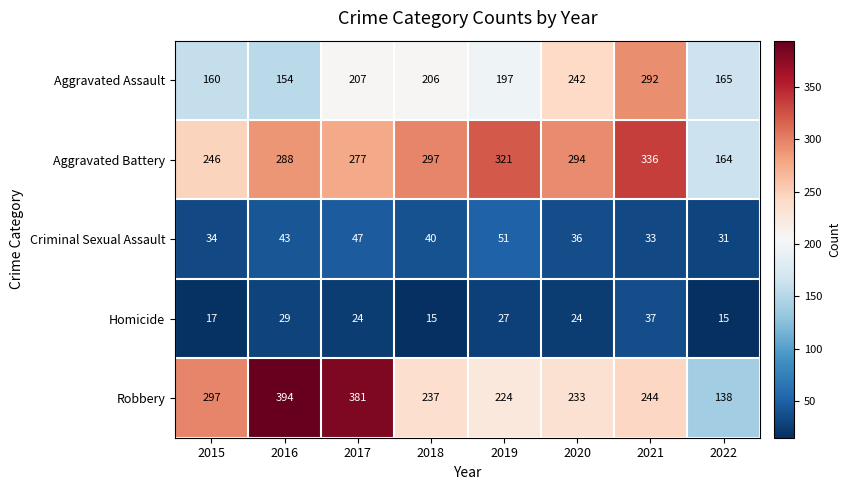

At which category is the sum across all series the highest?

2021